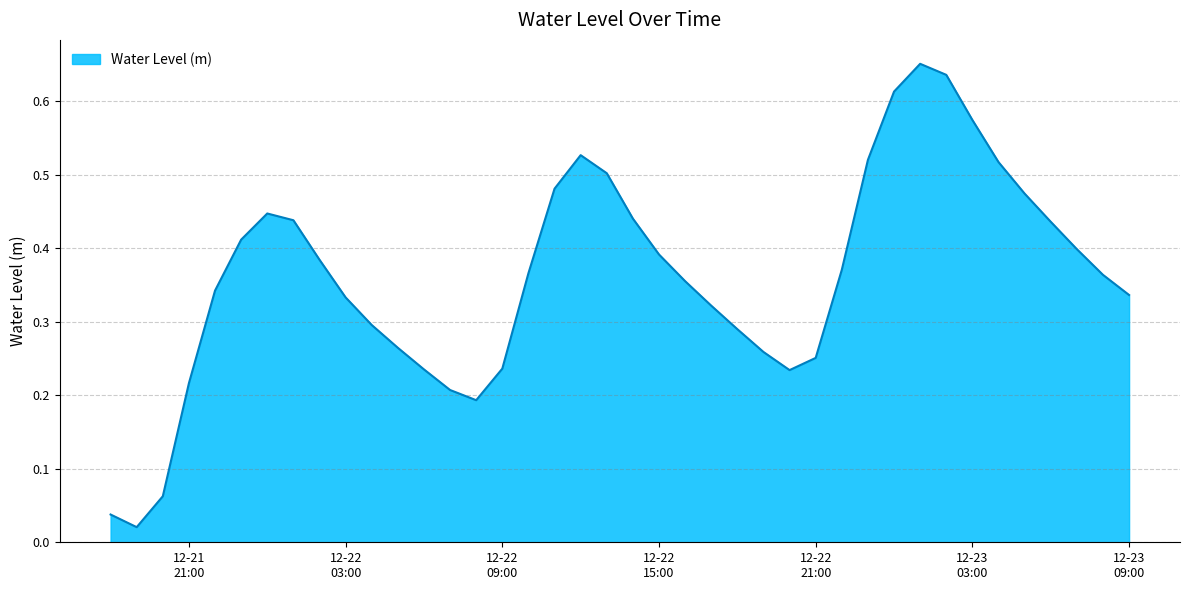

Where is the data nearest to the value 0?

2023-12-21 19:00:00